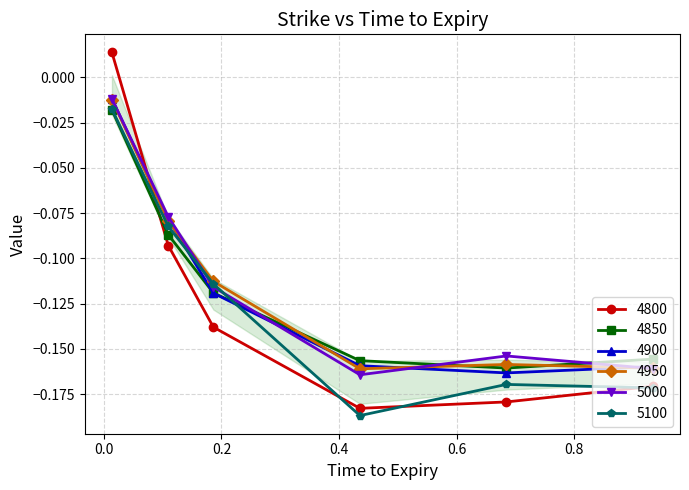

Which series has the largest range (max minus min)?

4800